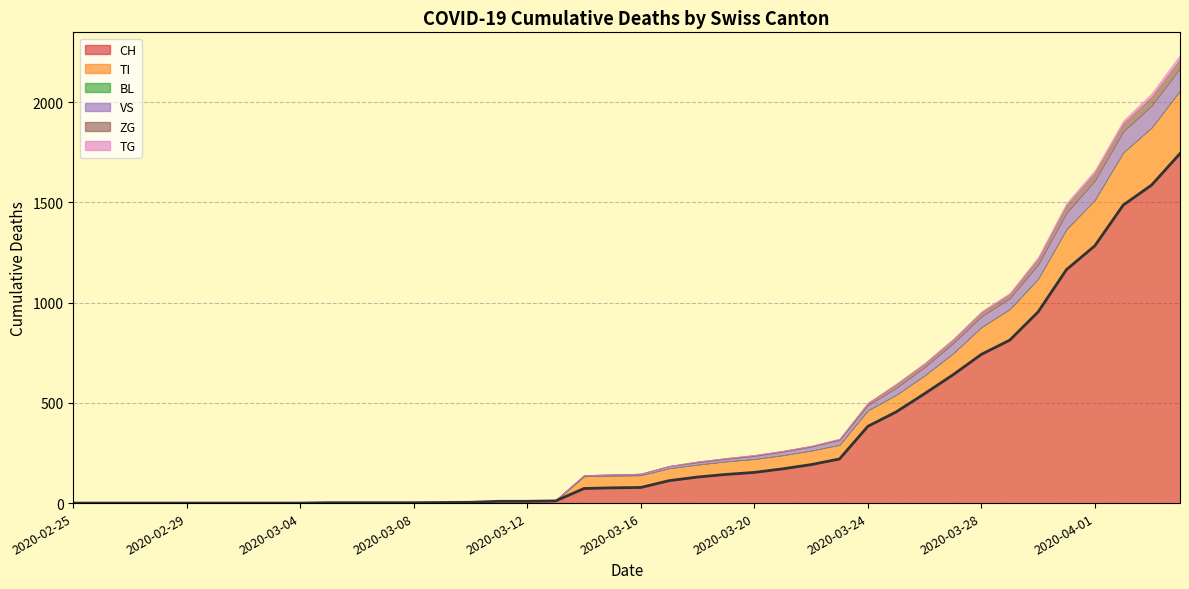

What position from the left is 2020-03-09?

14